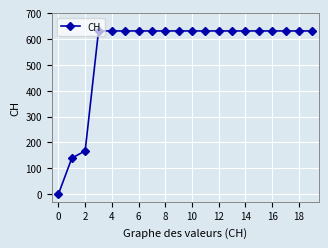

Is this an area chart (filled region under the line)?

No